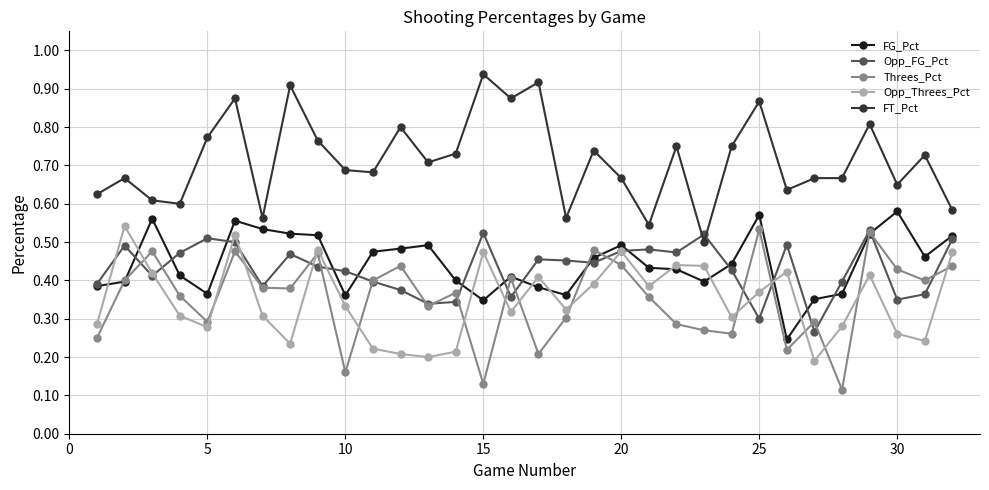

Which series has the largest total across all categories?

FT_Pct